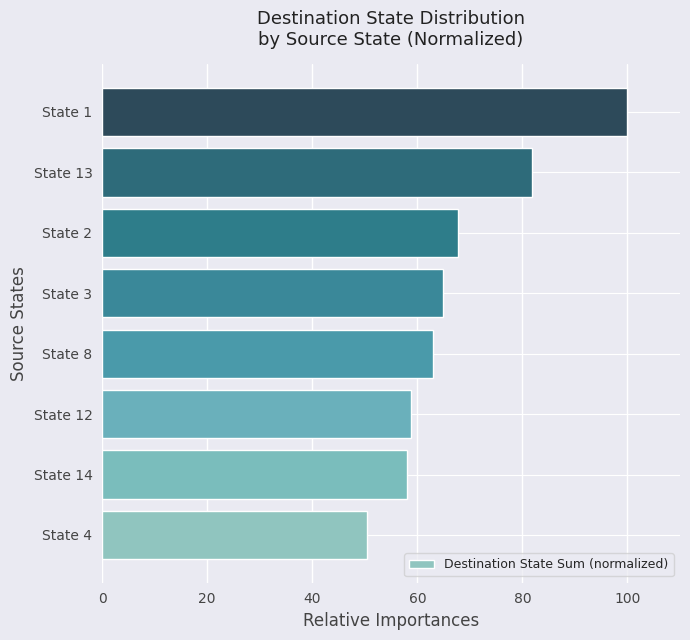

What is the change in value from State 4 to State 12?

+8.5